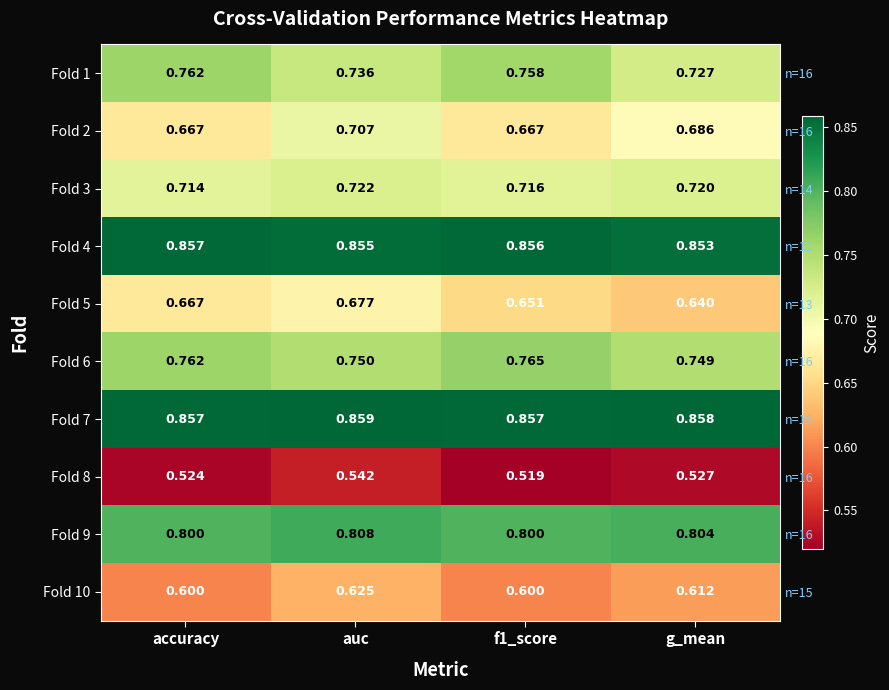

At how many categories does at least one series exceed 0?

4